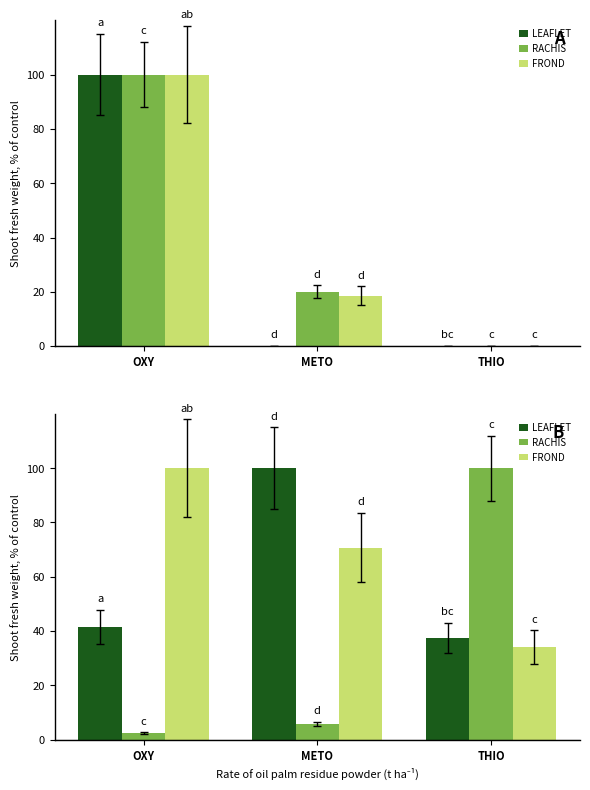

Rank the series at OXY from lowest to highest value.

RACHIS, LEAFLET, FROND